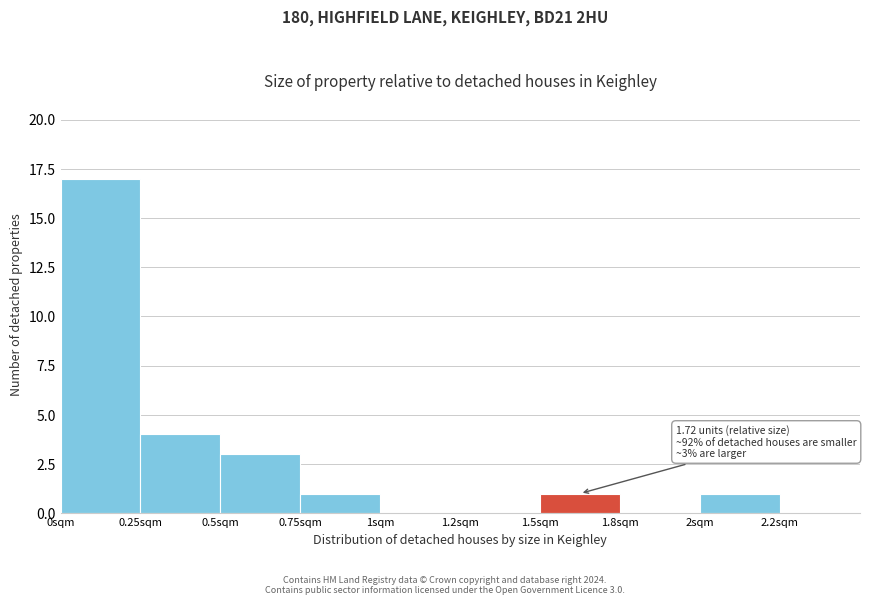

Reading left to right, transcribe all the data shown in this chart.

0sqm=17	0.25sqm=4	0.5sqm=3	0.75sqm=1	1sqm=0	1.2sqm=0	1.5sqm=1	1.8sqm=0	2sqm=1	2.2sqm=0